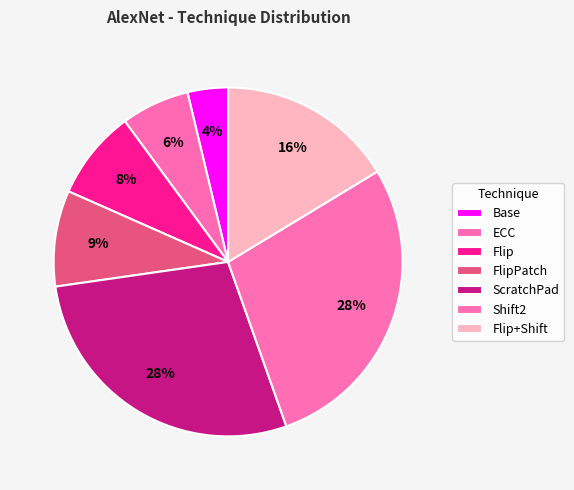

How many segments does this pie chart have?

7